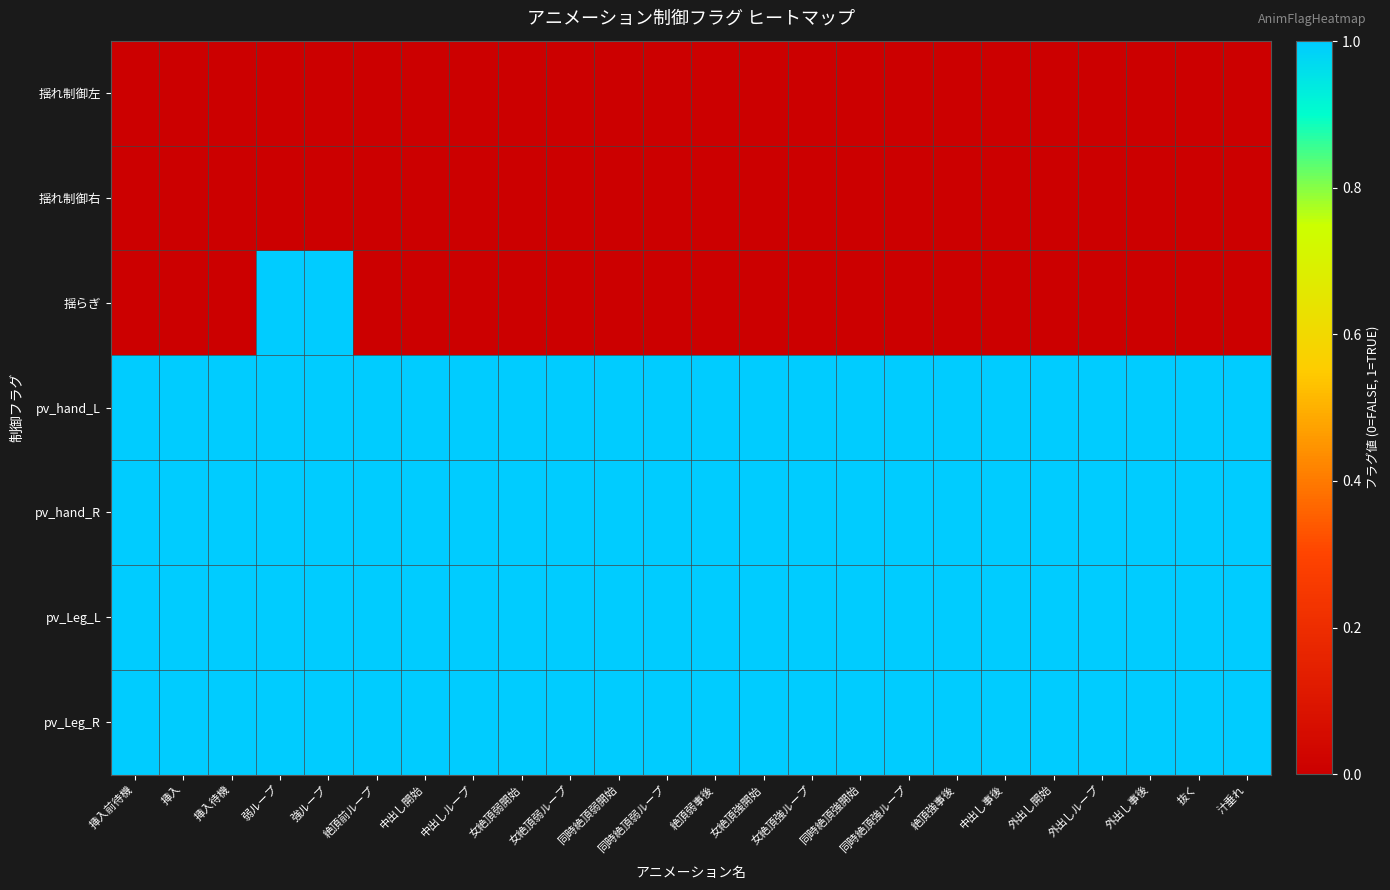

At how many categories does at least one series exceed 0?

24